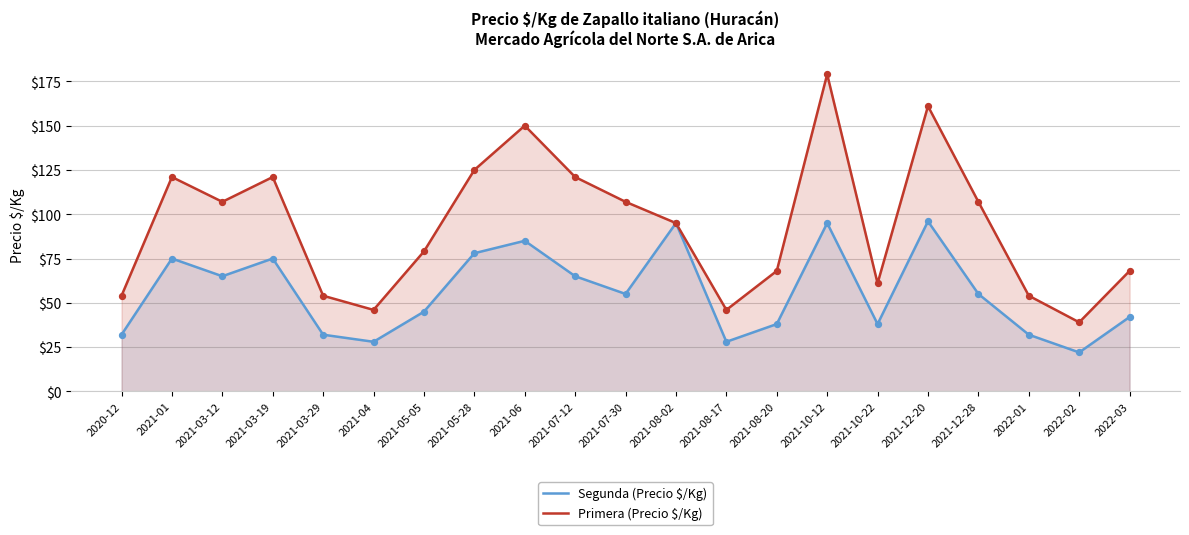

Which series reaches the minimum Y coordinate?

Segunda (Precio $/Kg)